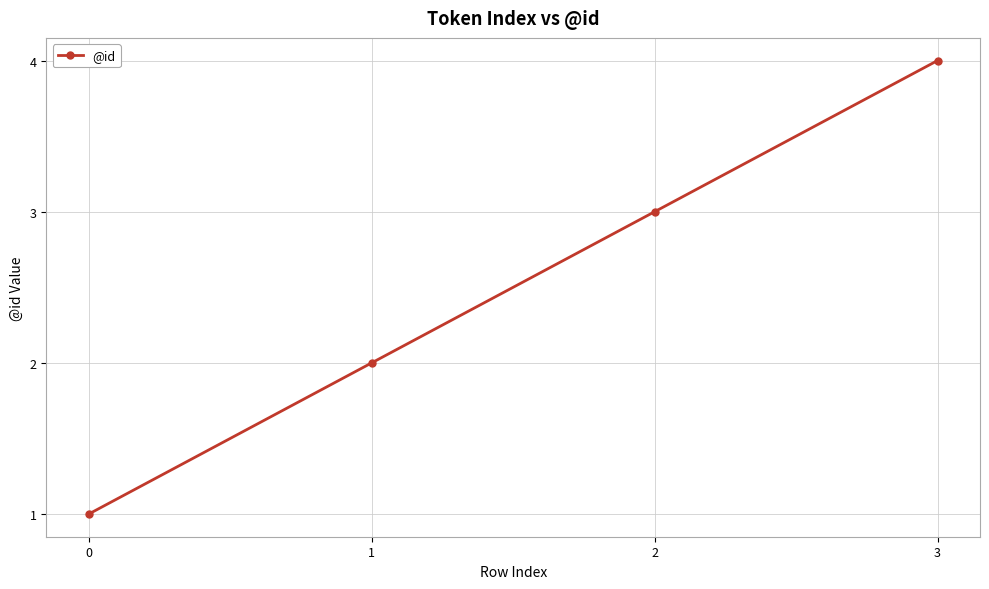

Rank the categories by value from highest to lowest.

3, 2, 1, 0